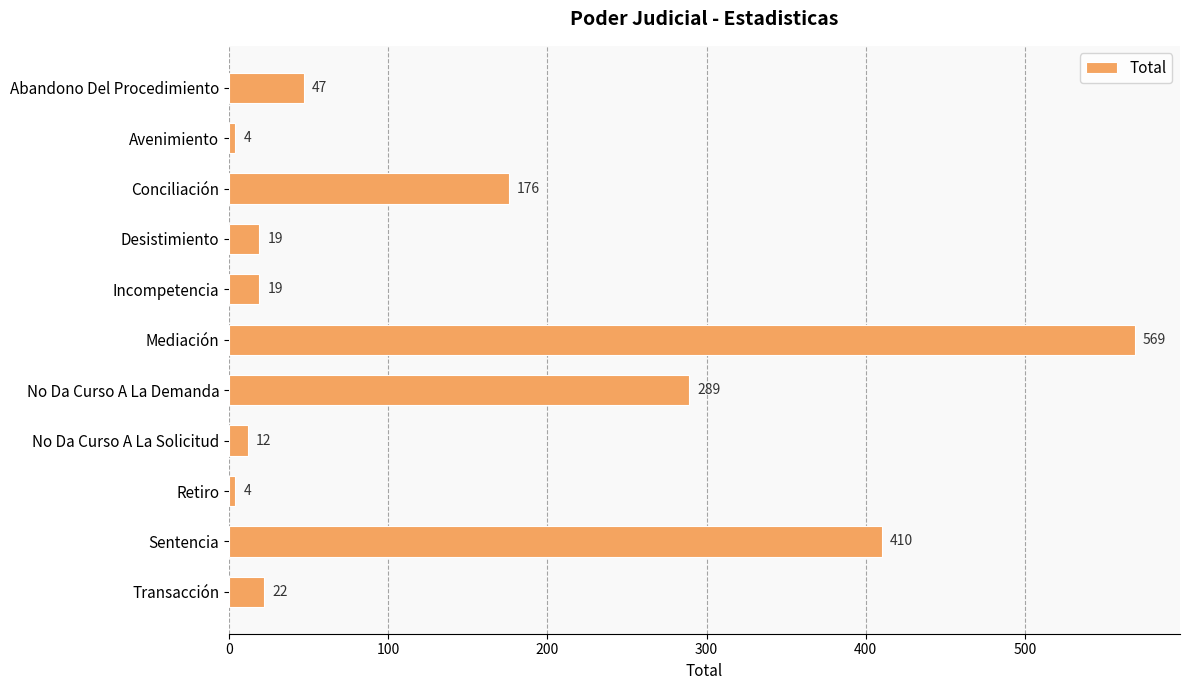

How many data points does each series have?

11